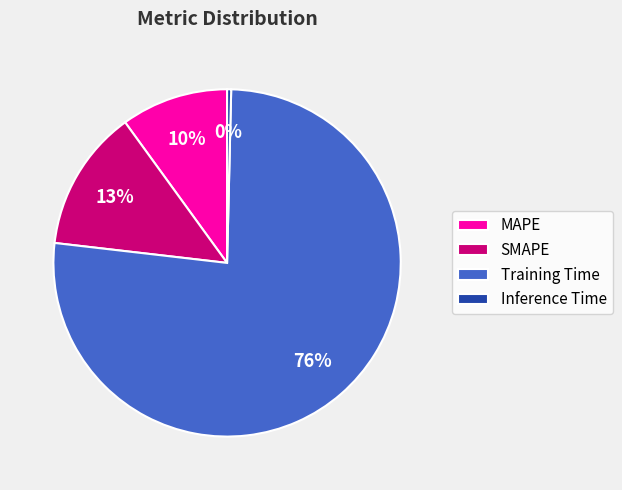

To the nearest percent, what is the average slice percentage?

25%